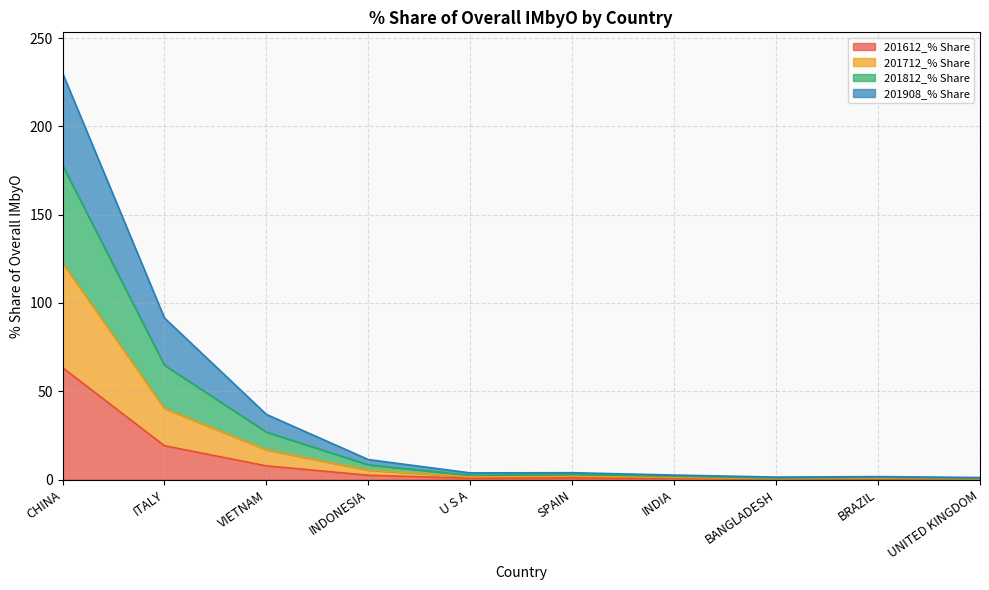

True or false: 201612_% Share has a value of 0.4 at BRAZIL.

True